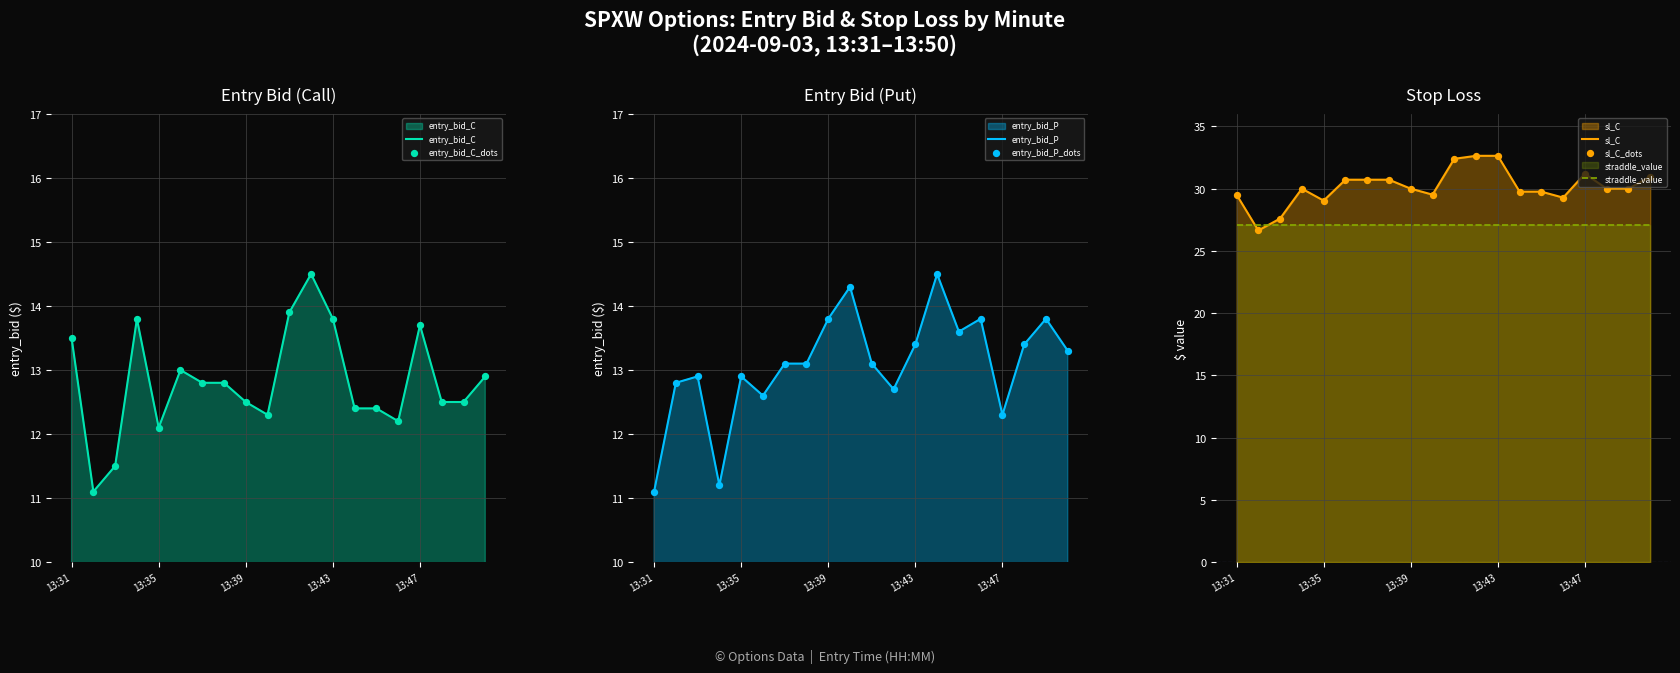

At how many categories does at least one series exceed 18?

20